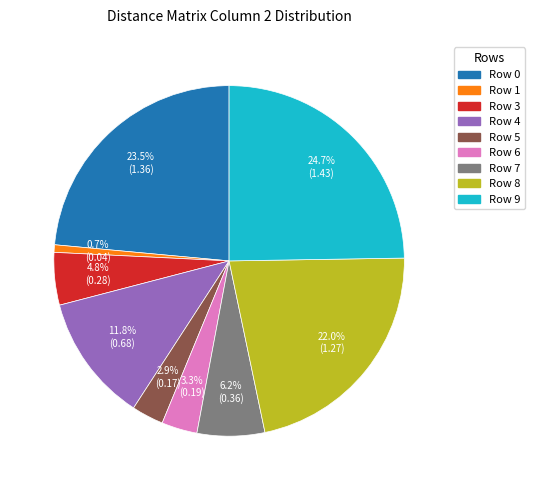

Is there any slice that represents more than half of the pie?

No